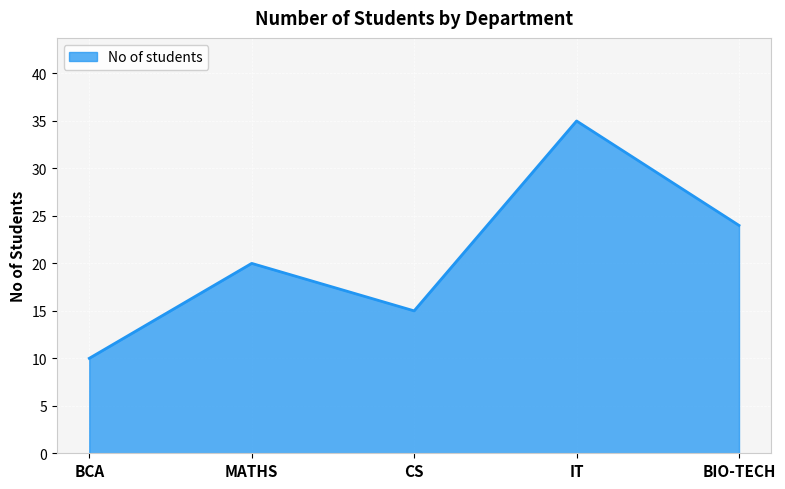

What is the difference between the values at BCA and MATHS?

10